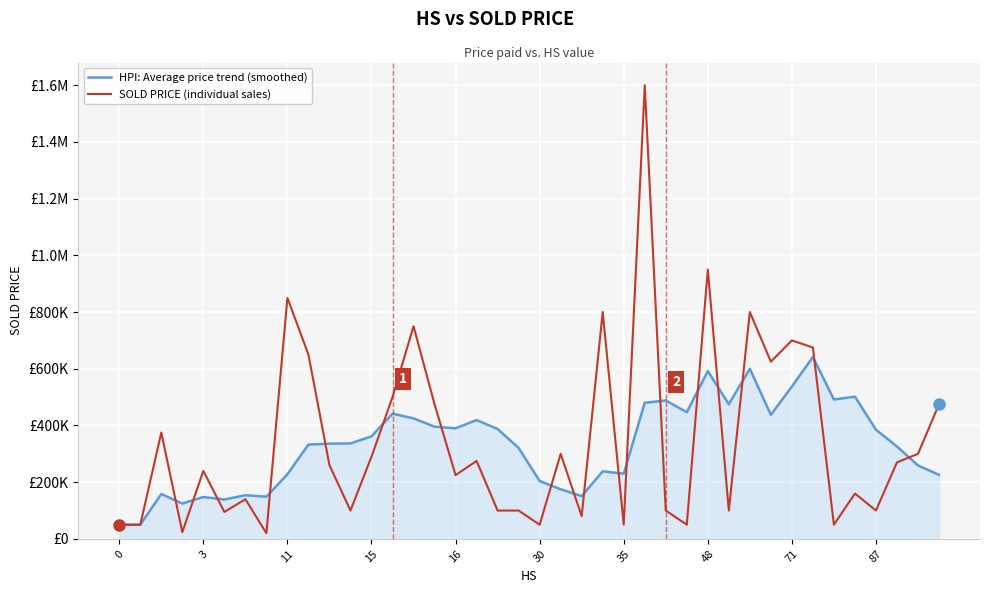

Which series has the largest range (max minus min)?

SOLD PRICE (individual sales)